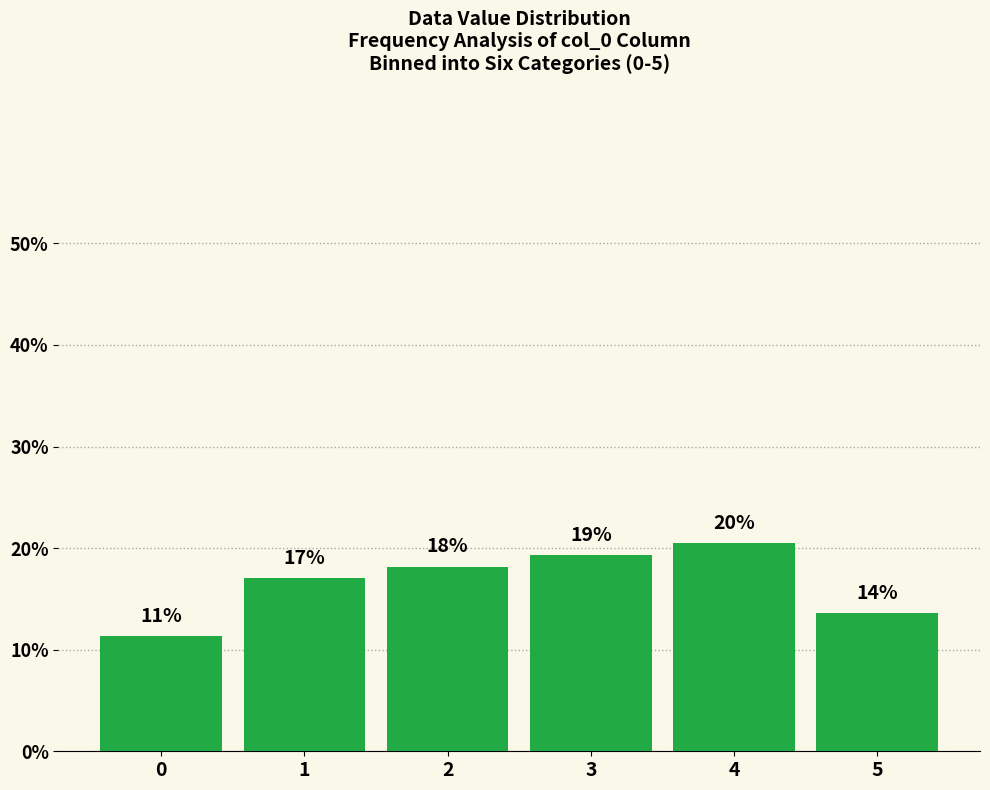

What is the difference between the second highest and minimum values?

8.0